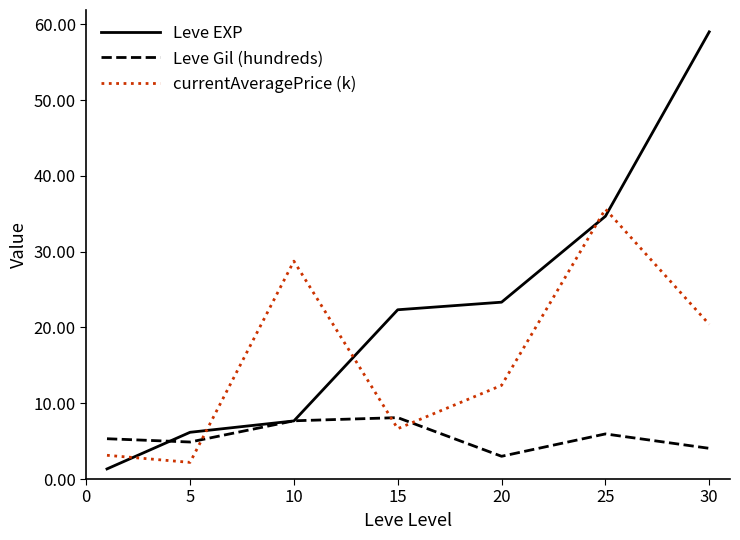

In currentAveragePrice (k), how many points are higher than both neighbors (excluding endpoints)?

2